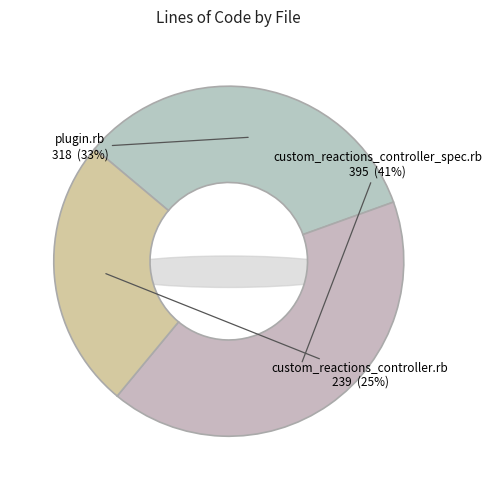

Which category has the smallest portion of the pie?

custom_reactions_controller.rb